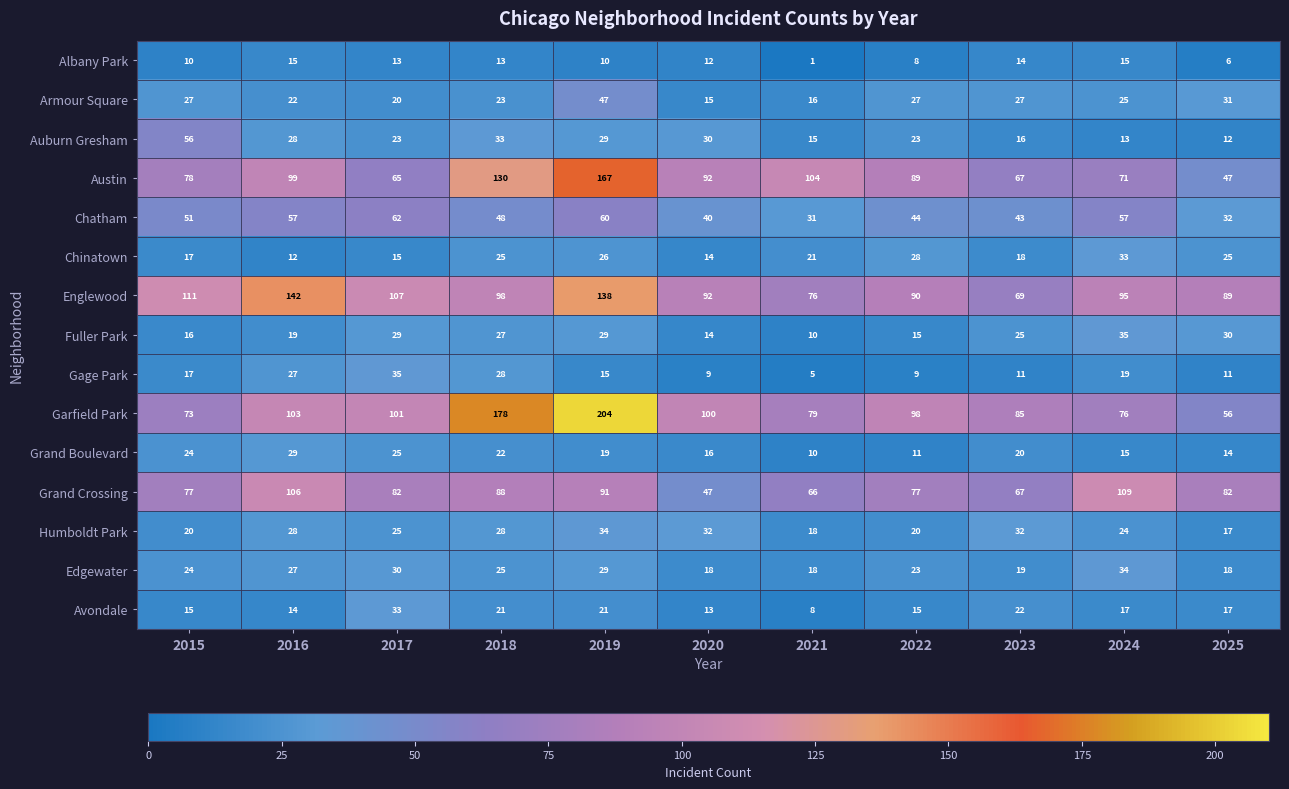

What is the sum of all Armour Square values?

280